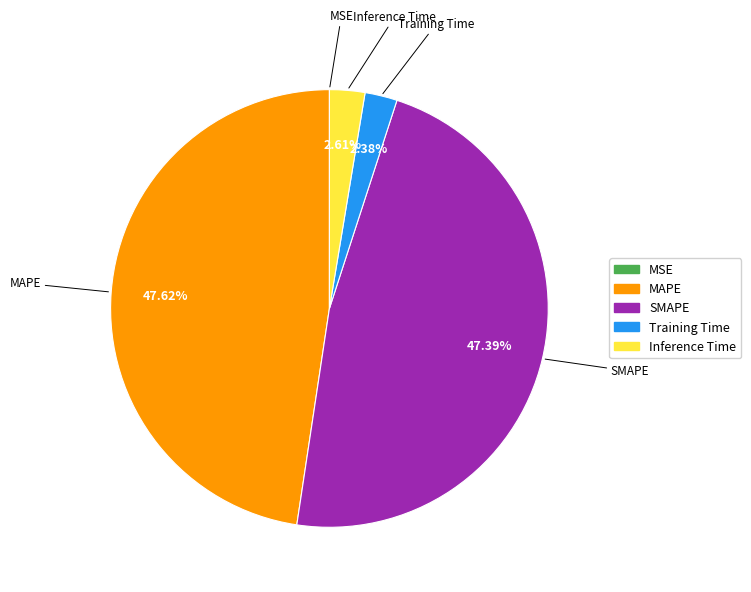

To the nearest percent, what is the difference between the largest and smallest slice percentages?

48%